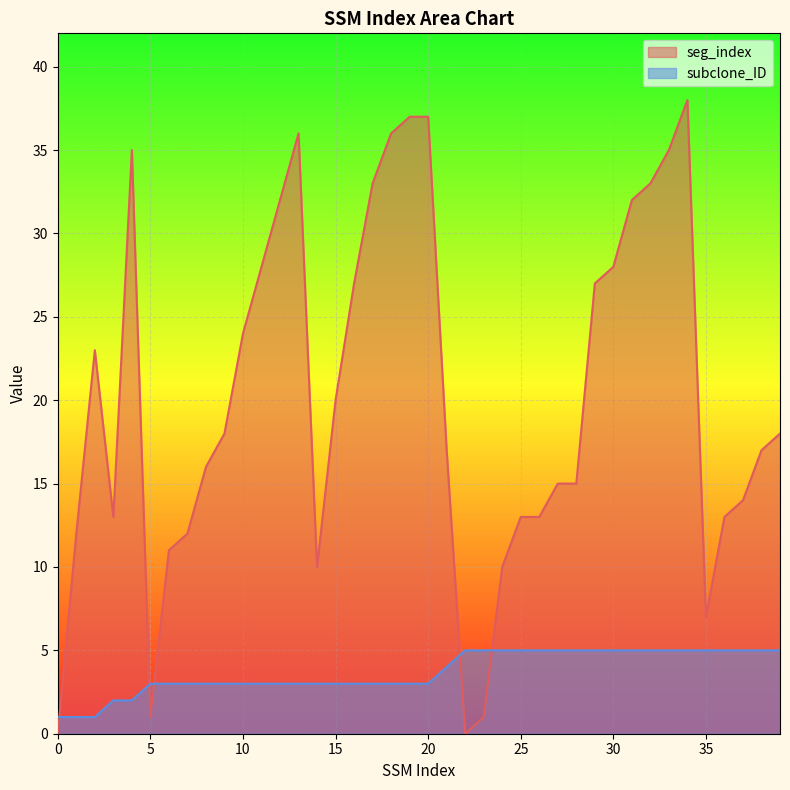

What is the value of the subclone_ID point at the 32nd from the left?

5